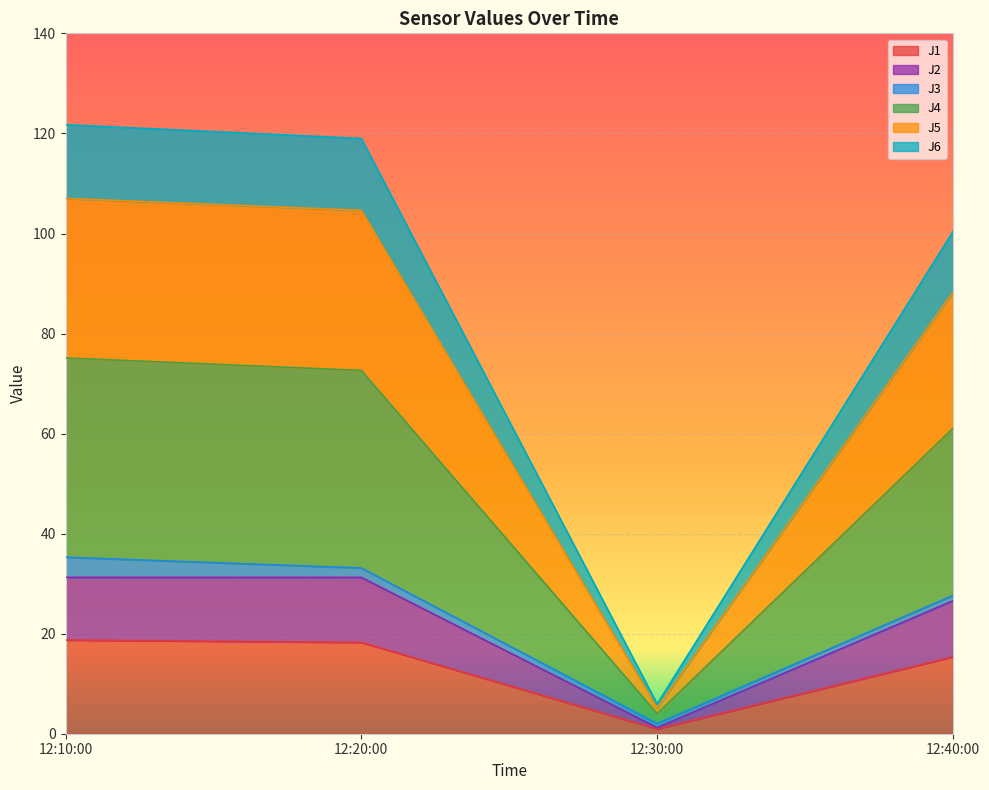

Which category has the lowest value in the J1 series?

12:30:00